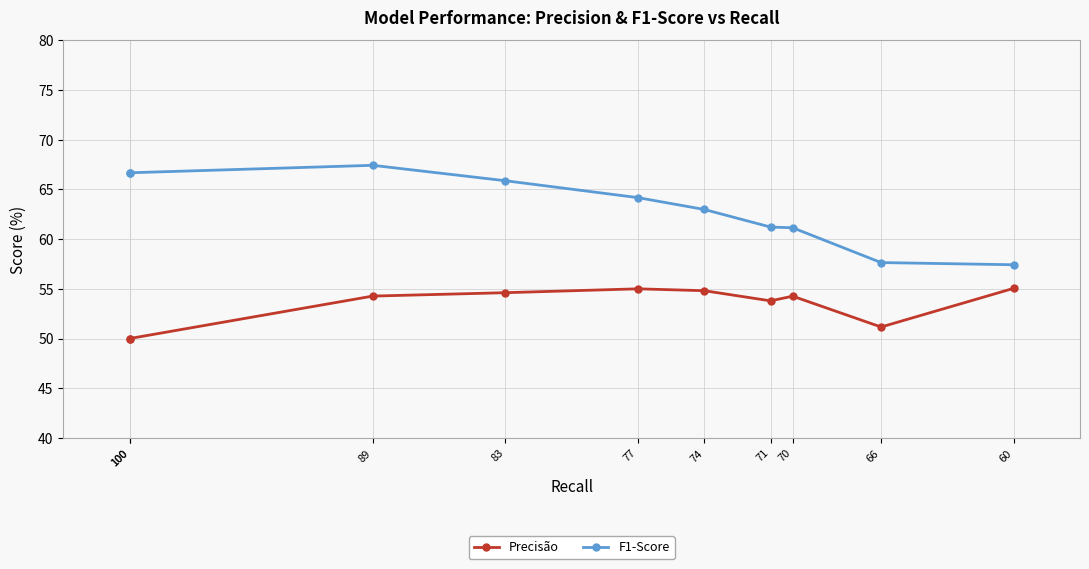

What is the difference between the second highest and minimum values in the F1-Score series?

9.2